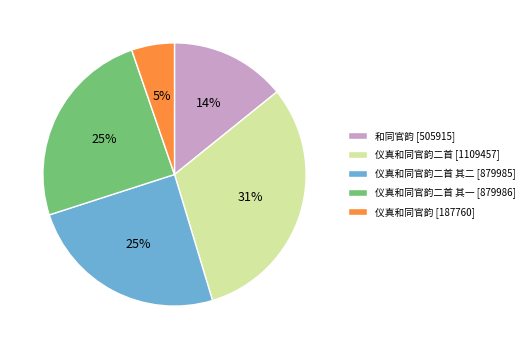

Is there a majority slice in this chart?

No